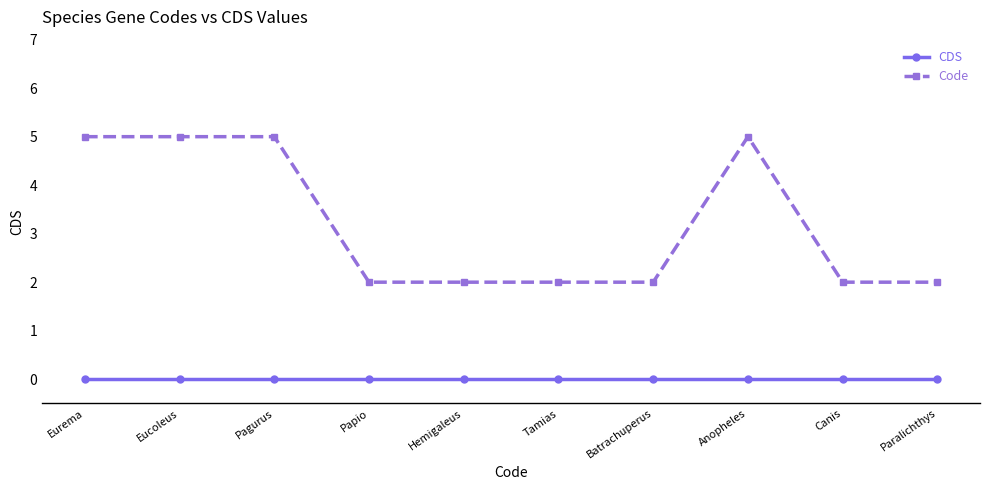

Reading left to right, what are all the values shown in this chart?

CDS: Eurema=0	Eucoleus=0	Pagurus=0	Papio=0	Hemigaleus=0	Tamias=0	Batrachuperus=0	Anopheles=0	Canis=0	Paralichthys=0
Code: Eurema=5	Eucoleus=5	Pagurus=5	Papio=2	Hemigaleus=2	Tamias=2	Batrachuperus=2	Anopheles=5	Canis=2	Paralichthys=2